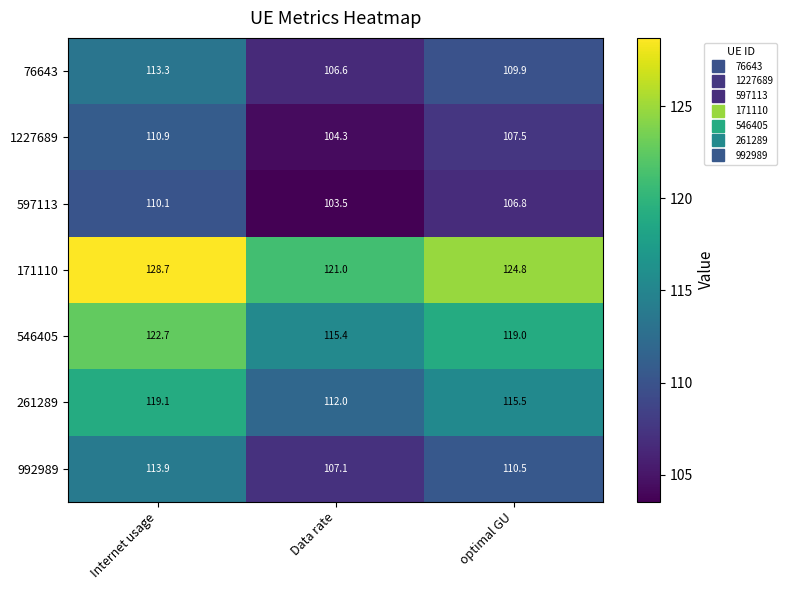

Reading left to right, transcribe all the data shown in this chart.

76643: Internet usage=113.3	Data rate=106.6	optimal GU=109.9
1227689: Internet usage=110.9	Data rate=104.3	optimal GU=107.5
597113: Internet usage=110.1	Data rate=103.5	optimal GU=106.8
171110: Internet usage=128.7	Data rate=121.0	optimal GU=124.8
546405: Internet usage=122.7	Data rate=115.4	optimal GU=119.0
261289: Internet usage=119.1	Data rate=112.0	optimal GU=115.5
992989: Internet usage=113.9	Data rate=107.1	optimal GU=110.5